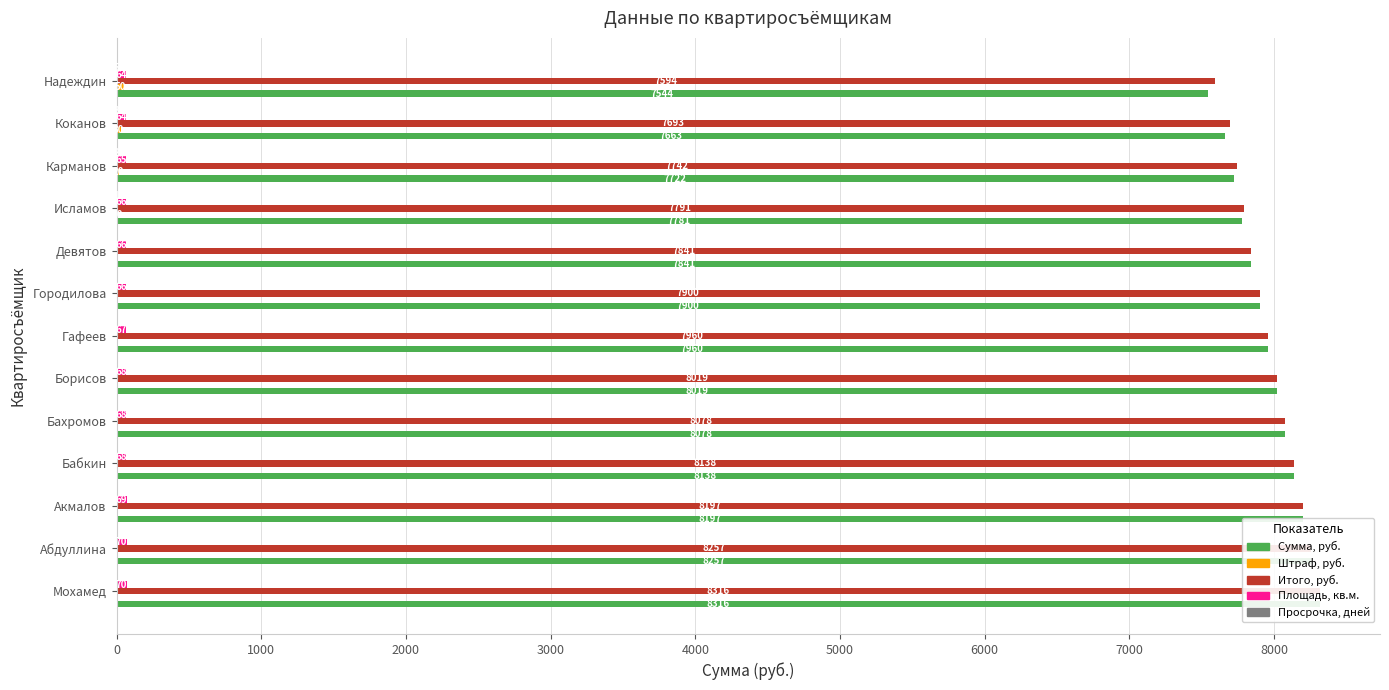

Is the value of Штраф, руб. at Надеждин greater than the value of Площадь, кв.м. at Бахромов?

No